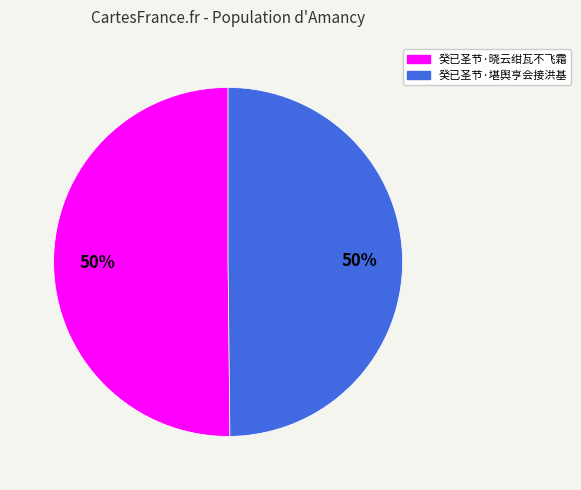

What is the ratio of the value at 癸已圣节·晓云绀瓦不飞霜 to the value at 癸已圣节·堪舆亨会接洪基?

1.0